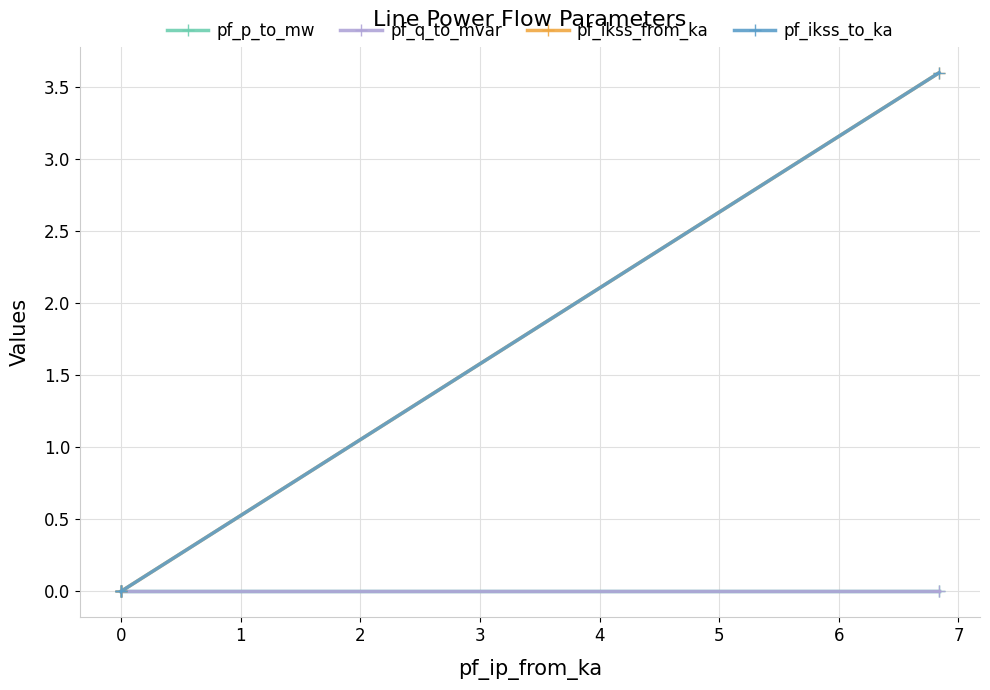

Which series has the largest total across all categories?

pf_ikss_from_ka